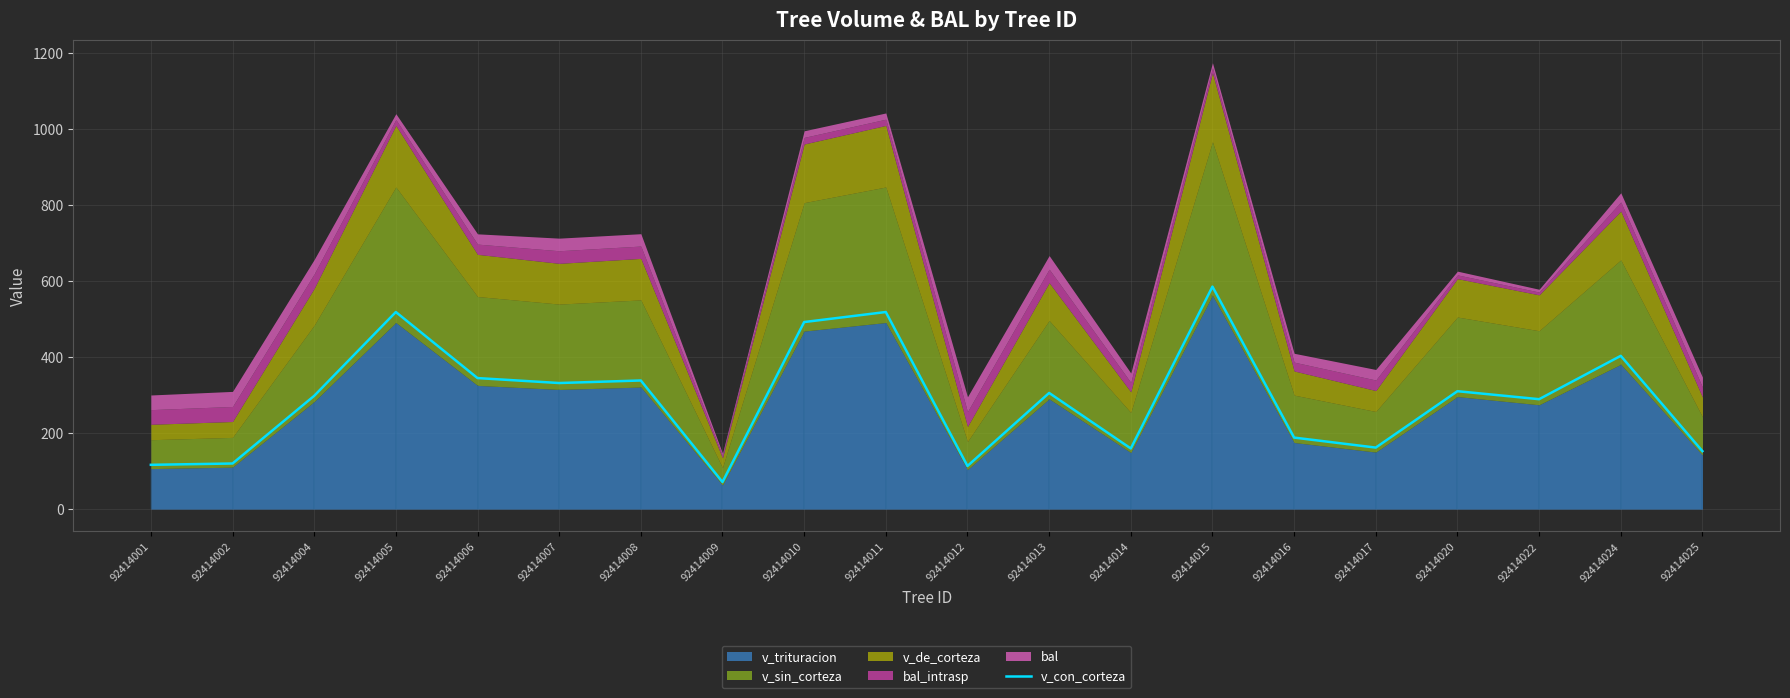

List the labels in order of value, smallest first.

92414009, 92414012, 92414001, 92414002, 92414025, 92414014, 92414017, 92414016, 92414022, 92414004, 92414013, 92414020, 92414007, 92414008, 92414006, 92414024, 92414010, 92414005, 92414011, 92414015